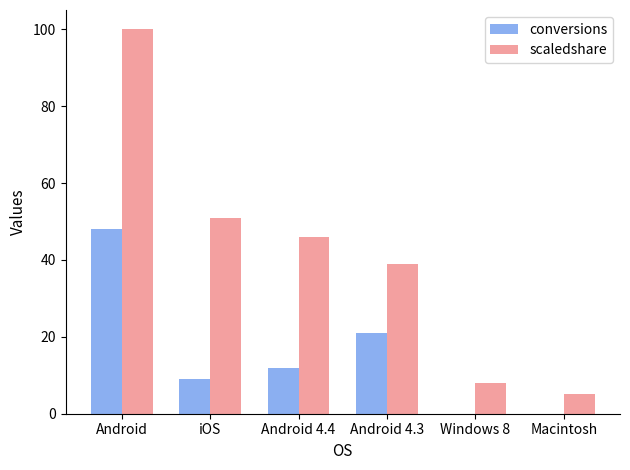

What is the sum of all conversions values?

90